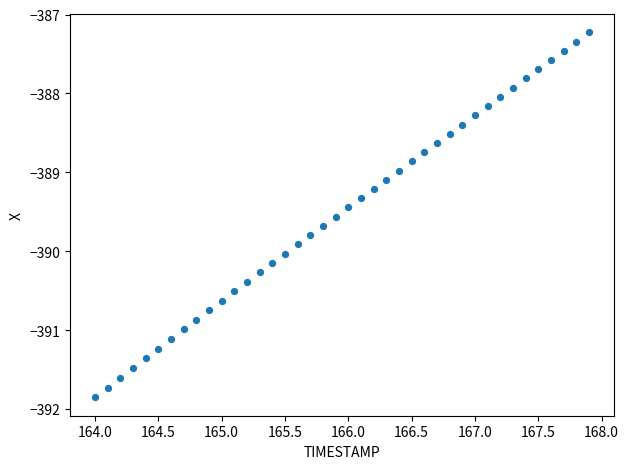

What is the range of X values (max minus min)?

3.9